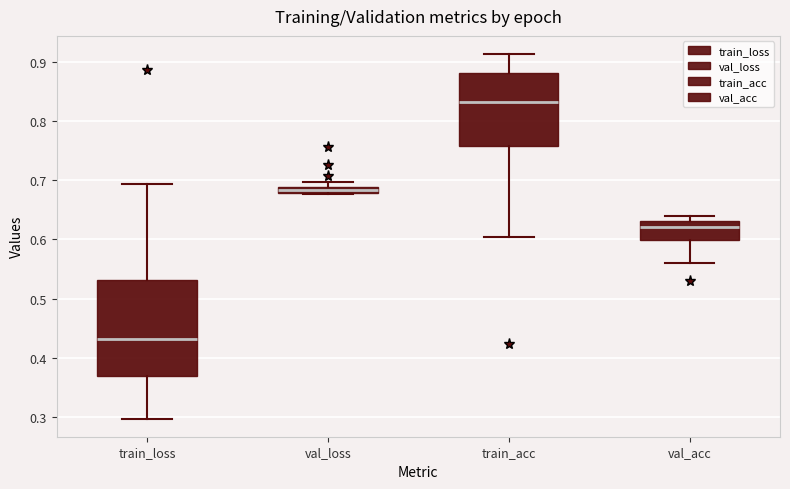

Where is the upper edge of the box for val_loss on the y-axis? The values are not printed on the chart, so give them approximately, as read against the axis.

0.69